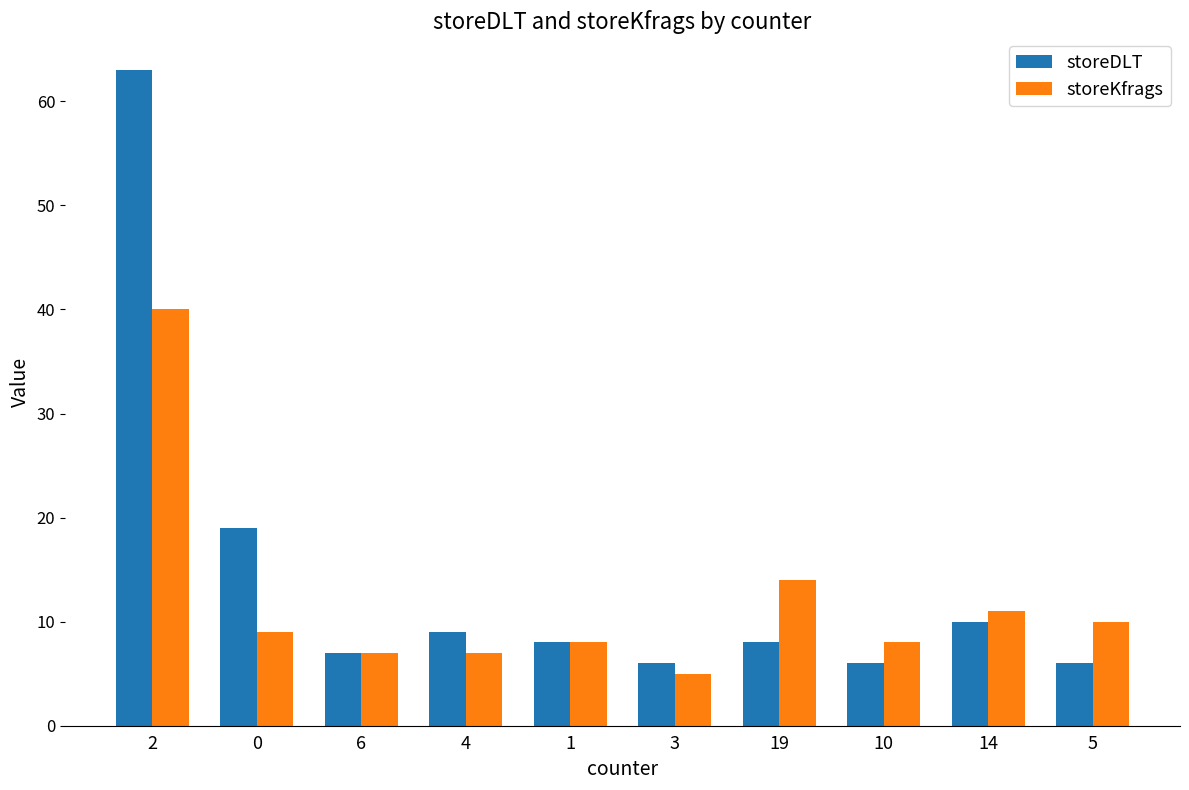

Read the storeDLT value at 1, to the nearest 10.

10